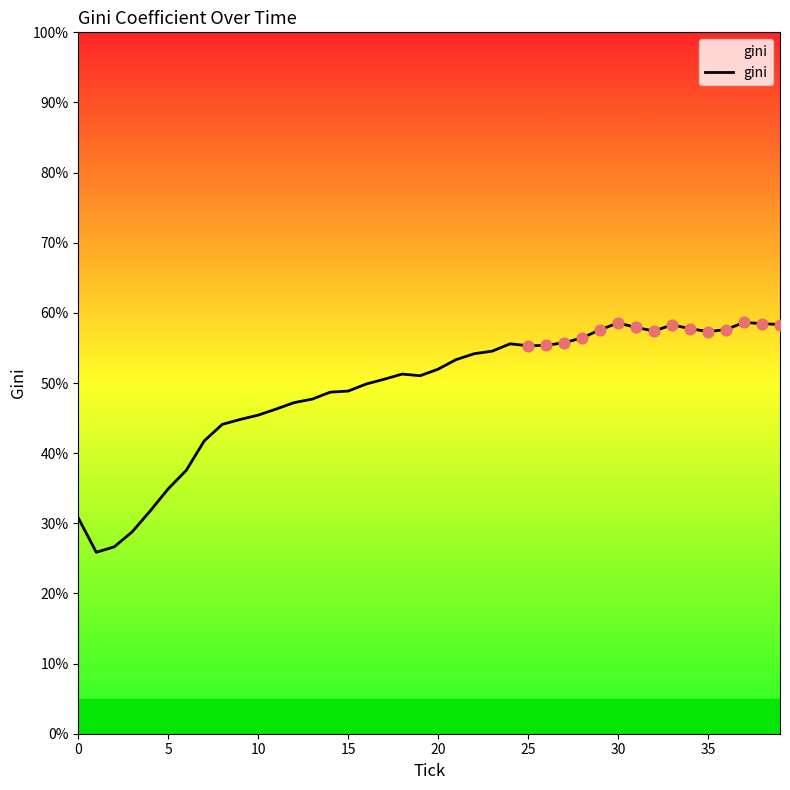

What is the minimum value shown in the chart?

25.9